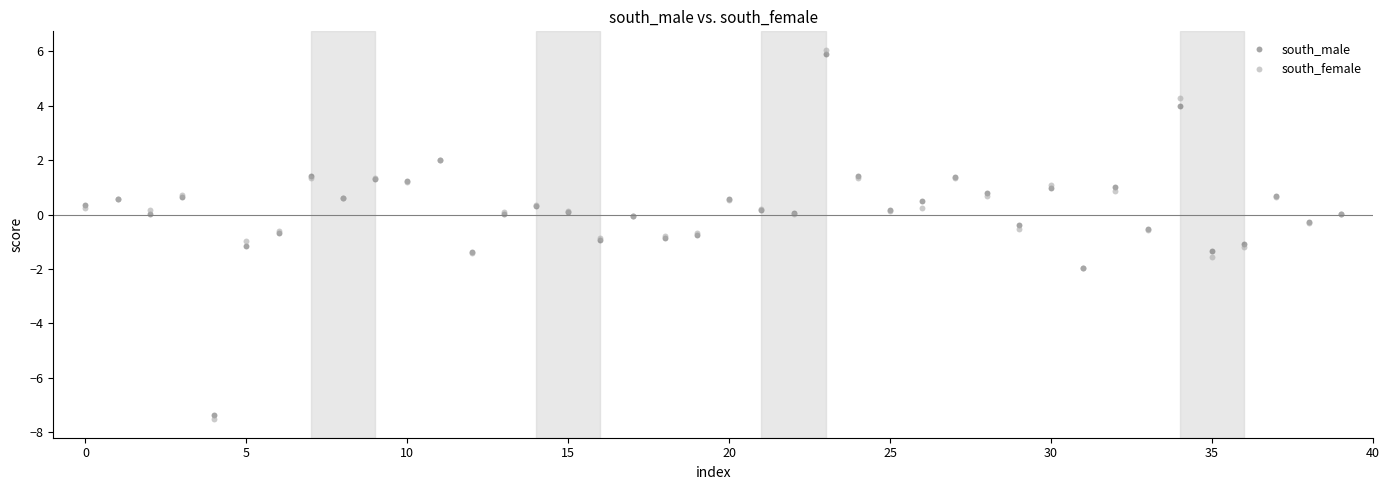

What are all the series names shown in the legend?

south_male, south_female